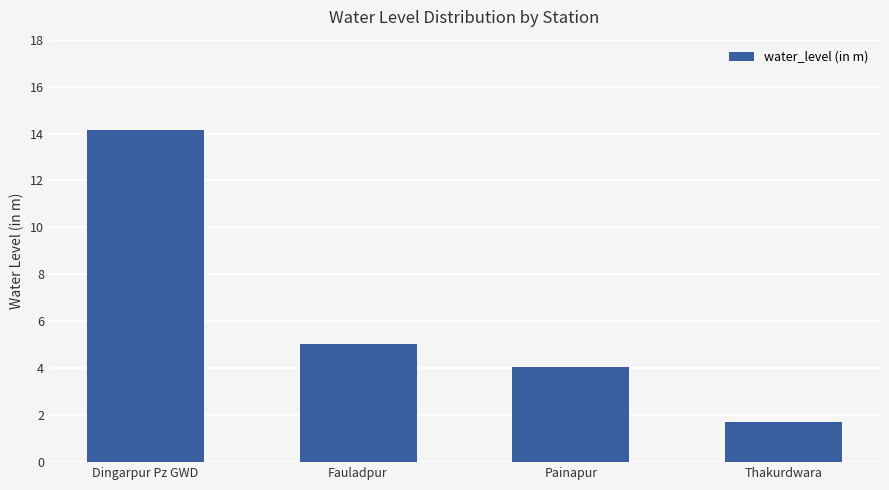

Rank the categories by value from lowest to highest.

Thakurdwara, Painapur, Fauladpur, Dingarpur Pz GWD